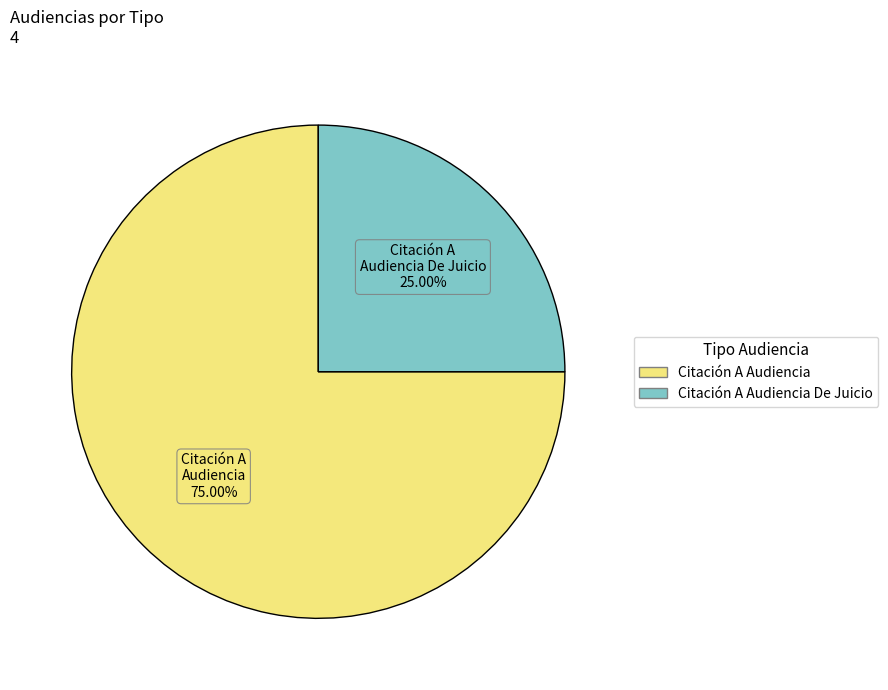

Does any single category account for the majority?

Yes